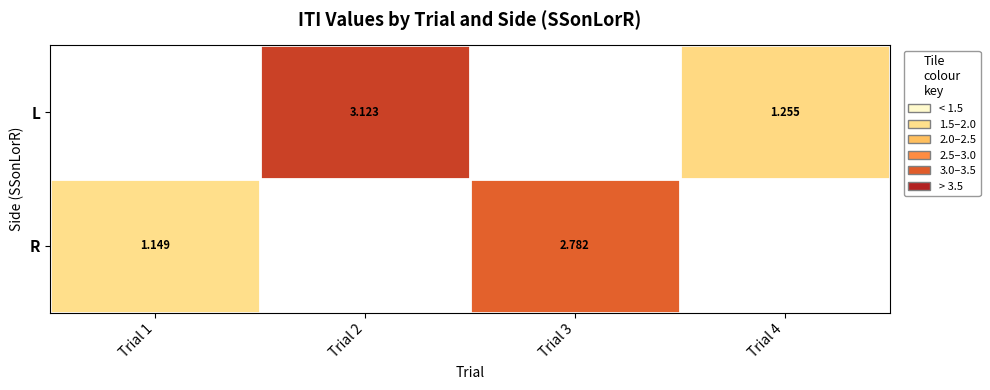

The L series shows 1.4 at Trial 2. True or false?

False